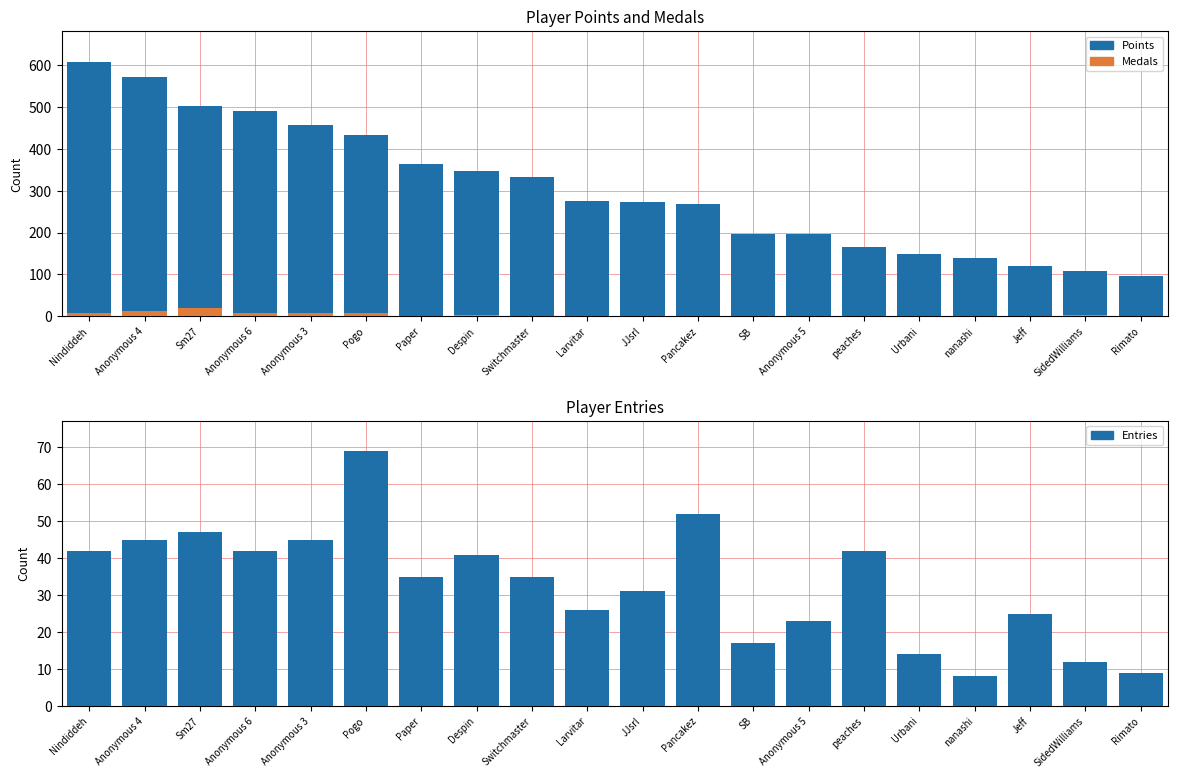

What are all the series names shown in the legend?

Points, Medals, Entries